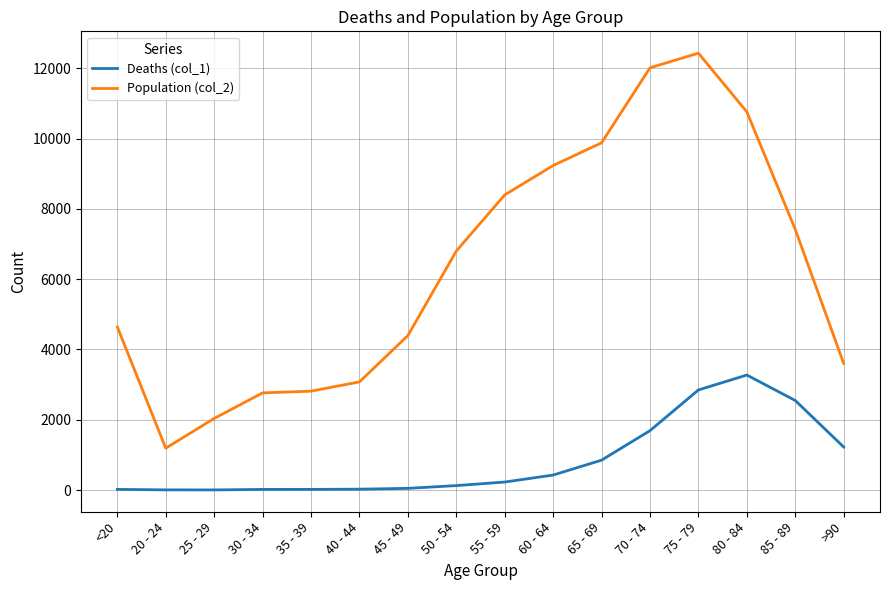

At which label does Population (col_2) reach its peak?

75 - 79